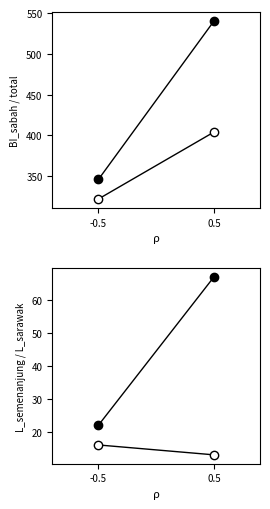

Is this an area chart (filled region under the line)?

No